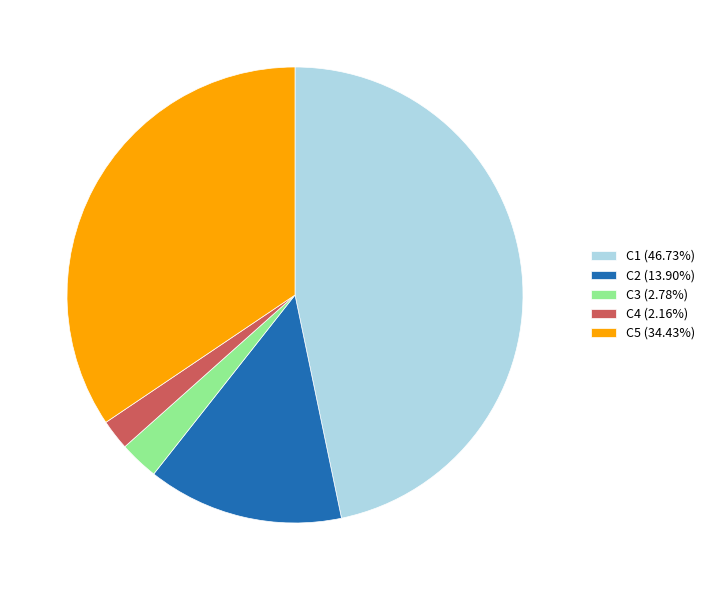

What is the largest slice in the pie chart?

C1